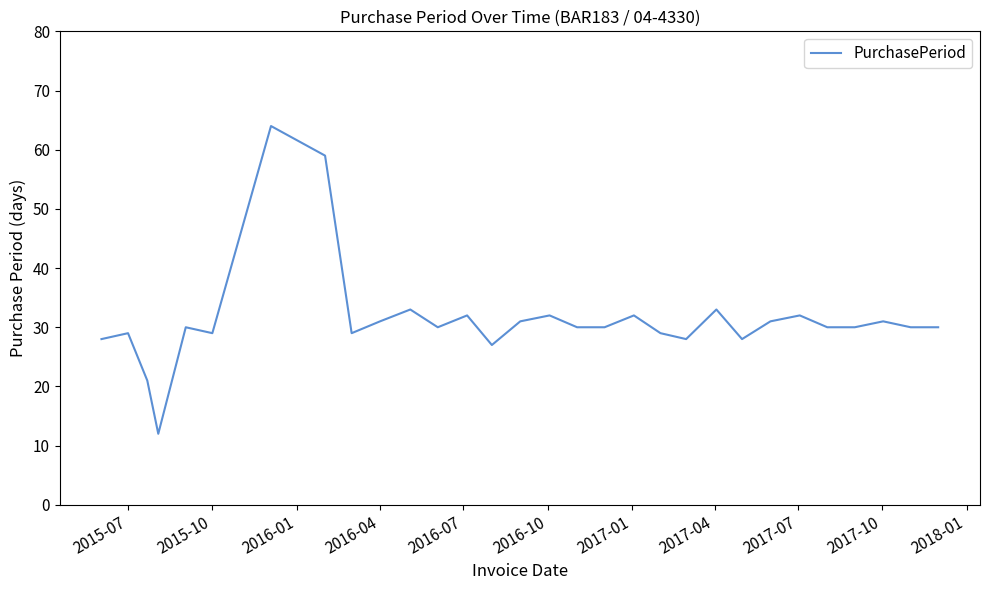

What is the difference between the maximum and minimum values?

52